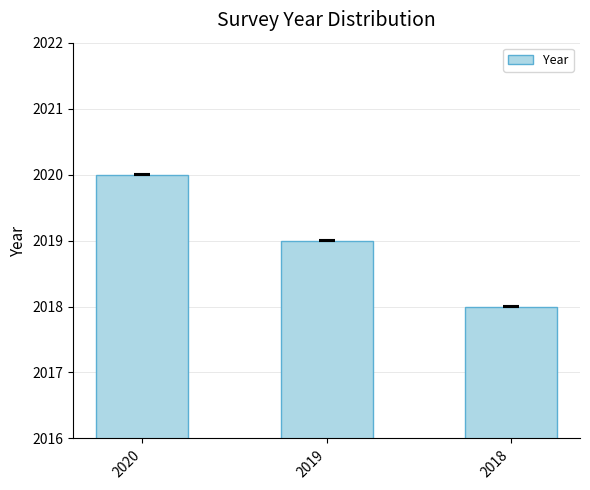

What is the smallest value displayed?

2018